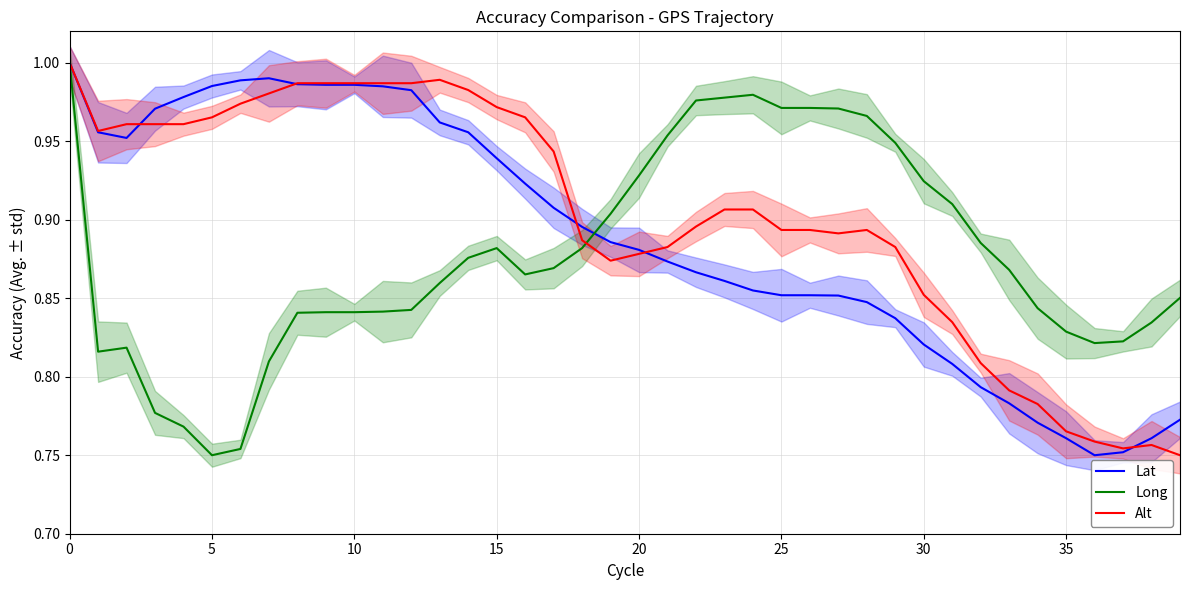

What is the value of the Long point at the 25th from the left?

1.0